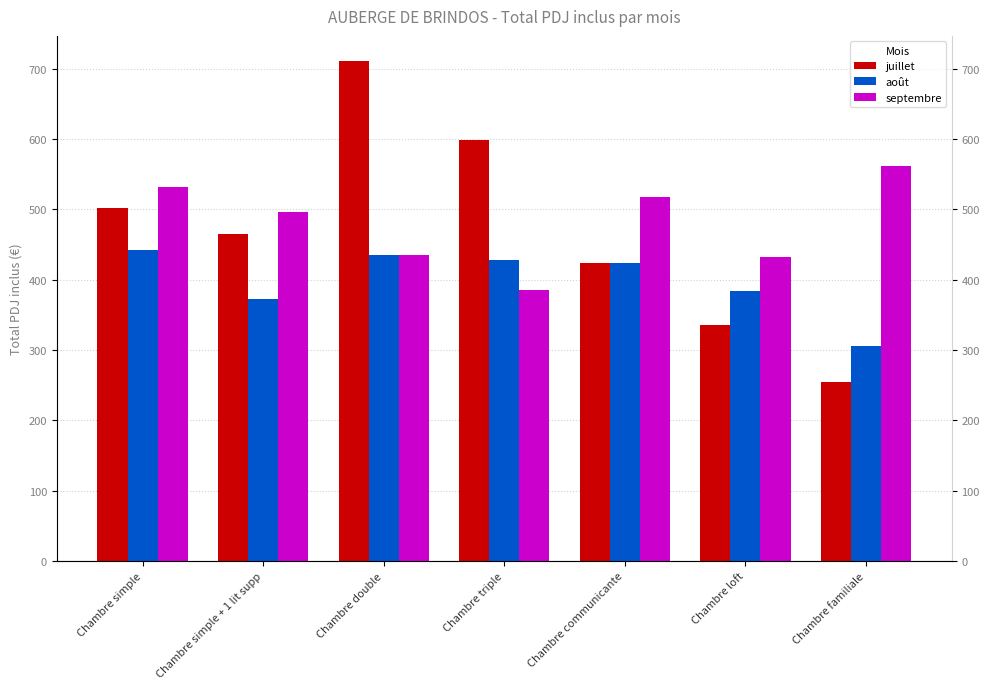

What is the value of the août bar at the 7th from the left?

306.0